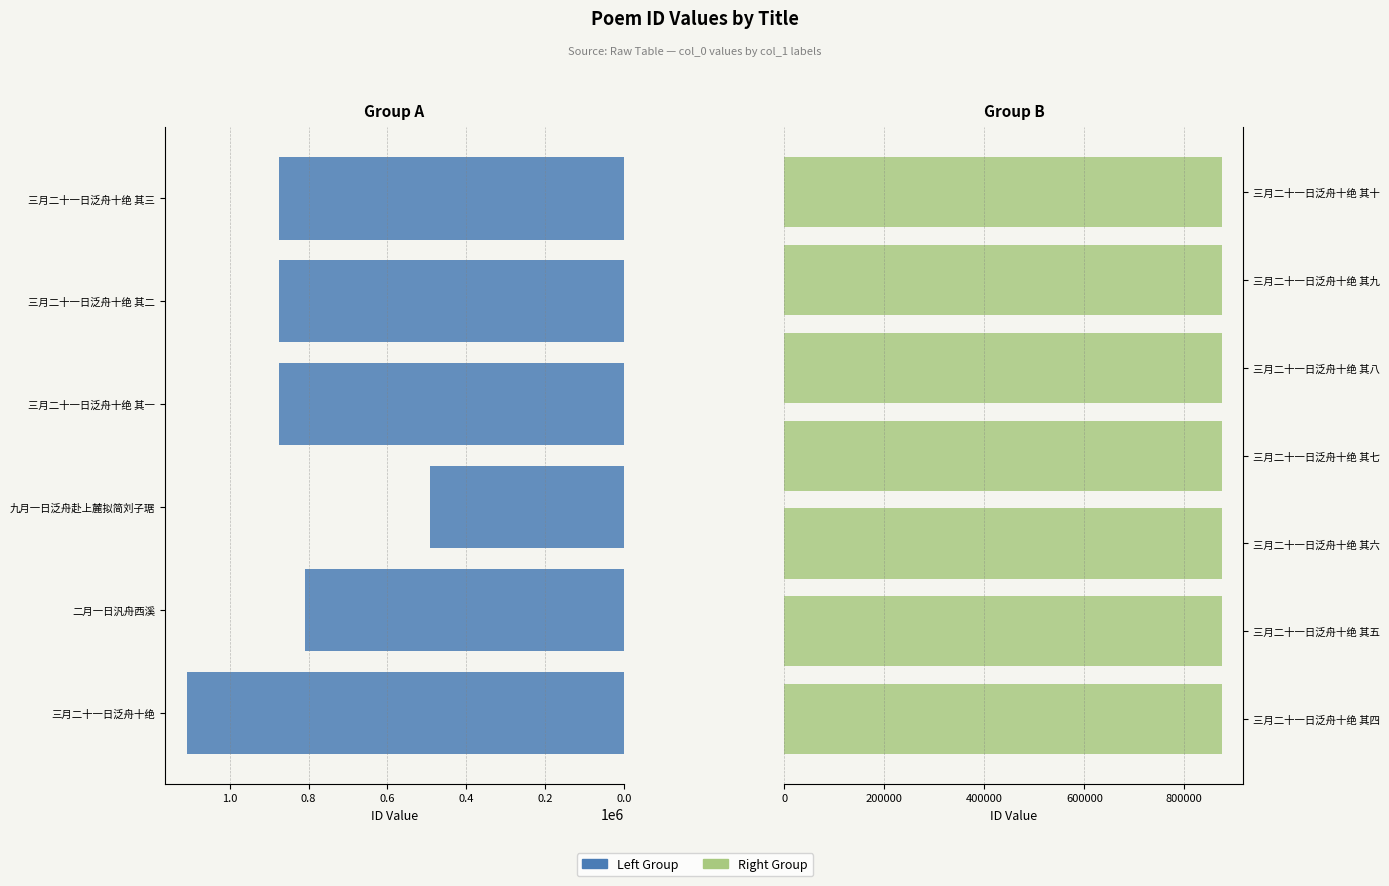

Reading left to right, extract all data points from this chart.

三月二十一日泛舟十绝=1108925	二月一日汎舟西溪=808283	九月一日泛舟赴上麓拟简刘子琚=492102	三月二十一日泛舟十绝 其一=874629	三月二十一日泛舟十绝 其二=874631	三月二十一日泛舟十绝 其三=874624	三月二十一日泛舟十绝 其四=874633	三月二十一日泛舟十绝 其五=874632	三月二十一日泛舟十绝 其六=874628	三月二十一日泛舟十绝 其七=874626	三月二十一日泛舟十绝 其八=874630	三月二十一日泛舟十绝 其九=874625	三月二十一日泛舟十绝 其十=874627